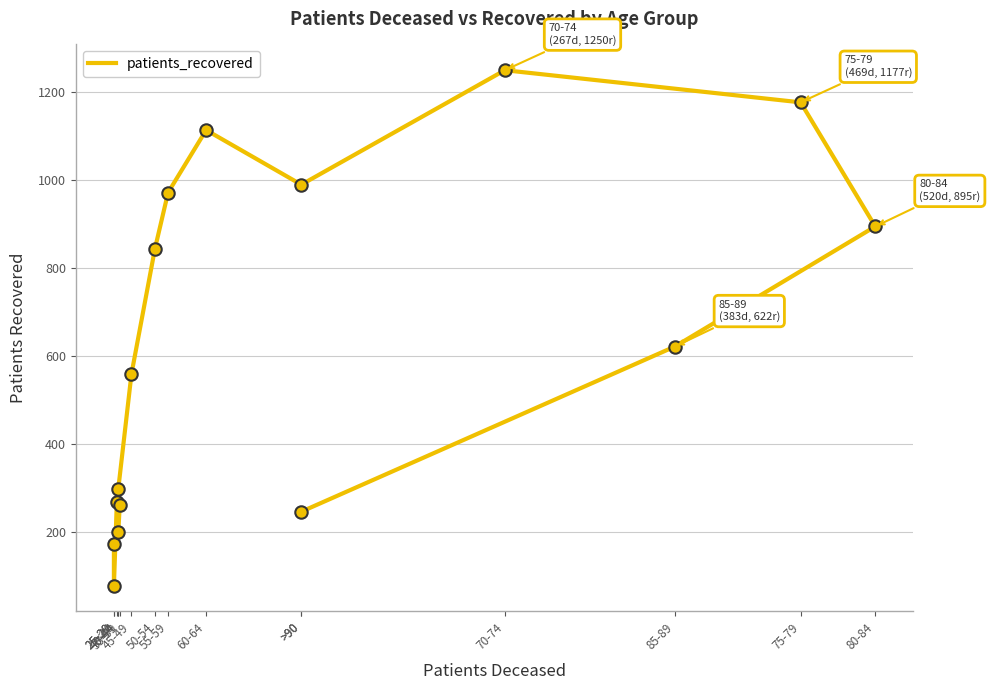

What is the change in value from 60-64 to 85-89?

-492